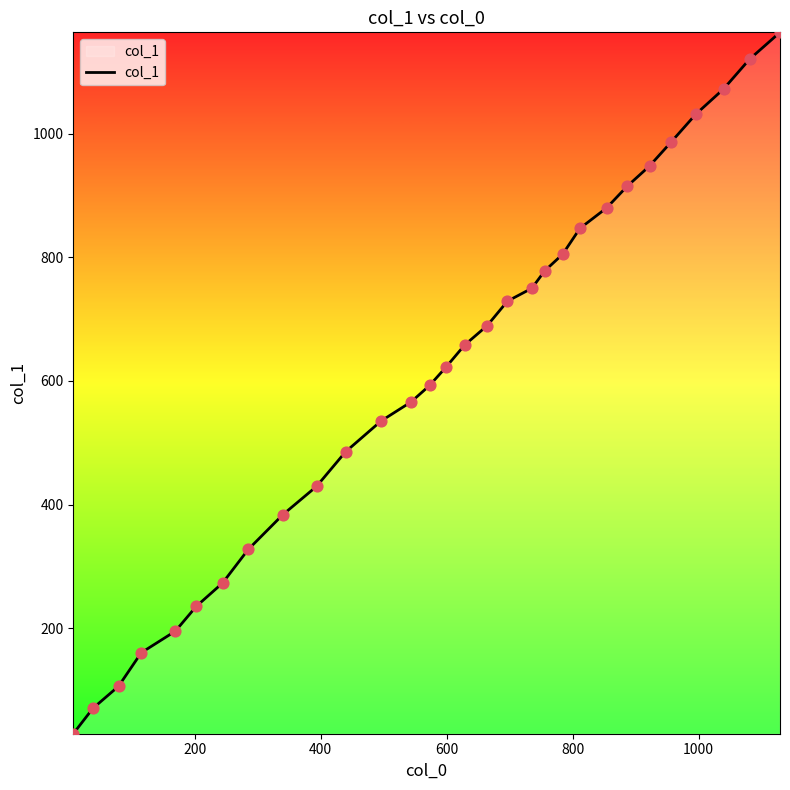

What is the difference between the maximum and minimum values?

1134.1